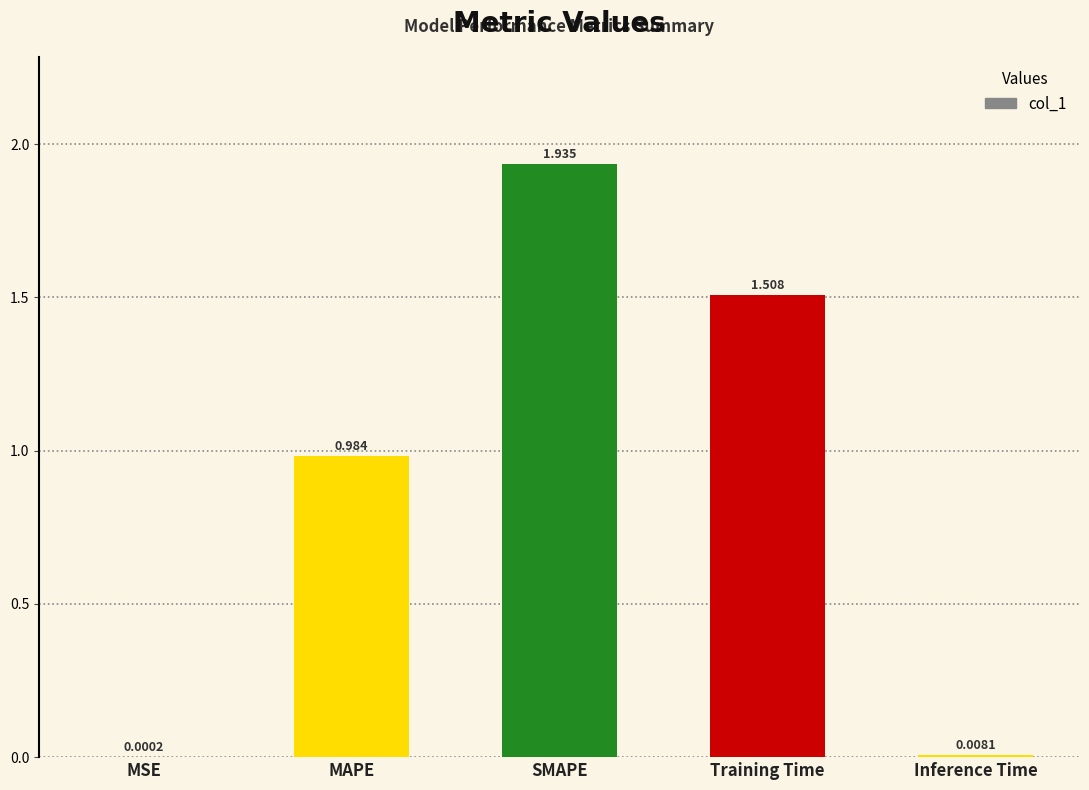

Which has a higher value, Inference Time or MSE?

Inference Time